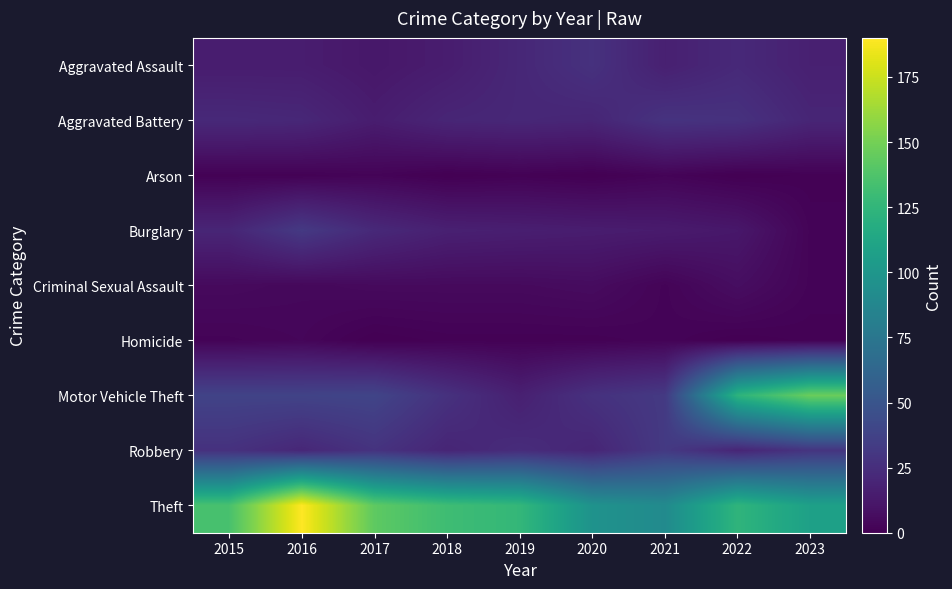

What is the difference between the highest and lowest values at 2022?

124